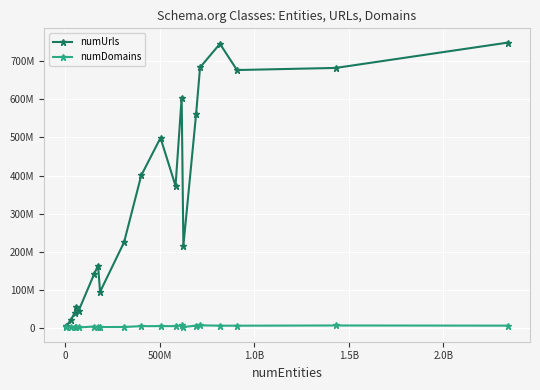

Is this an area chart (filled region under the line)?

No